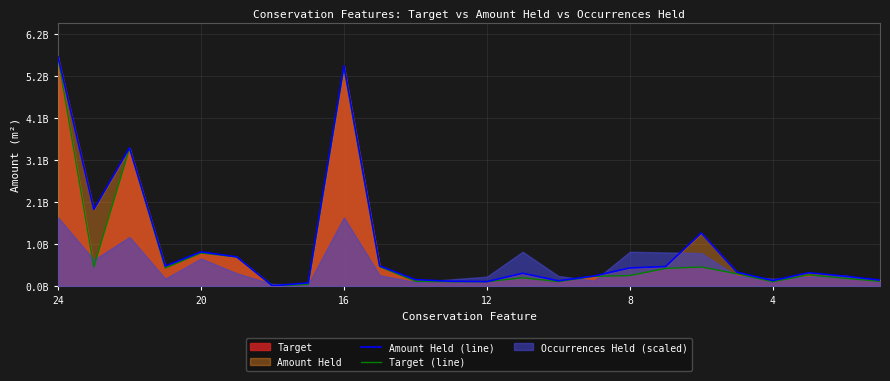

What is the sum of all Target (line) values?

20360280771.8